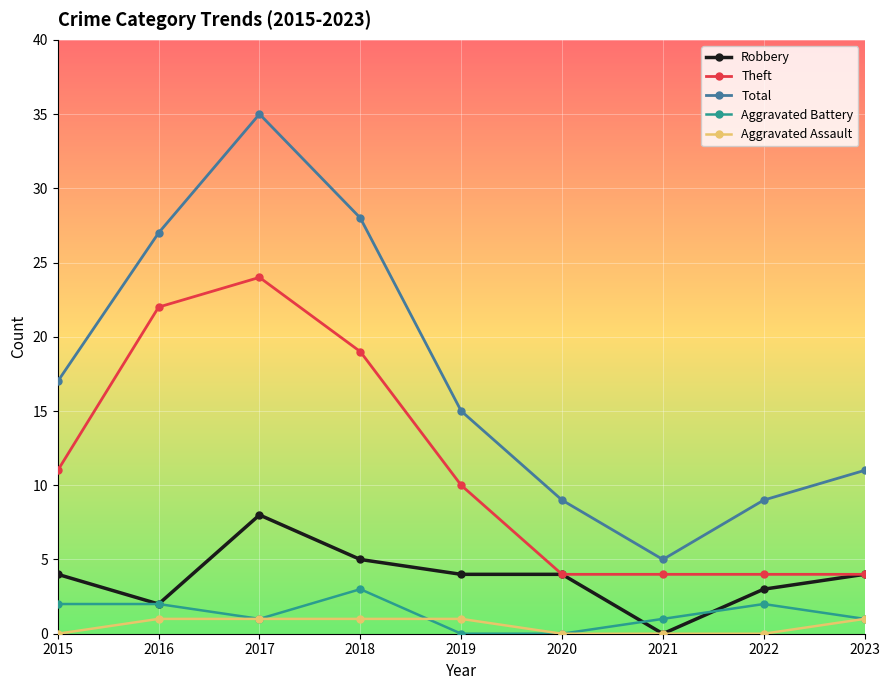

What is the sum of the Aggravated Battery values at 2023 and 2016?

3